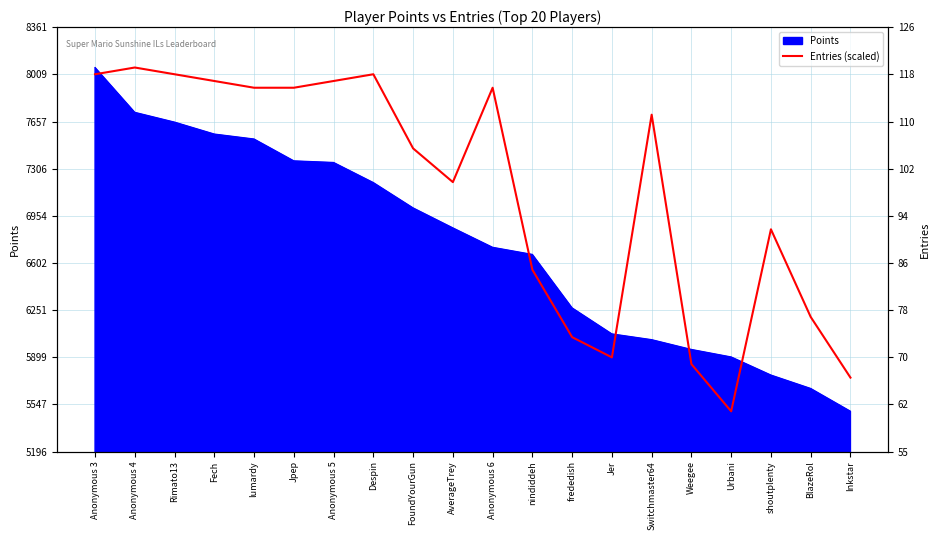

Where is the first local maximum?

Anonymous 4